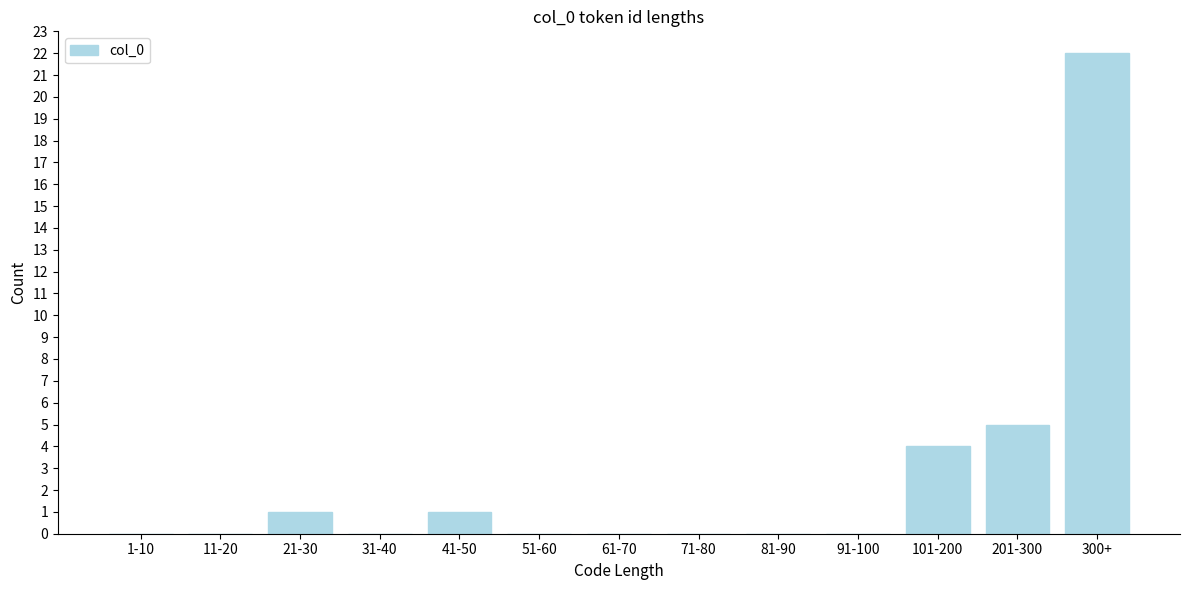

Reading left to right, what are all the values shown in this chart?

1-10=0	11-20=0	21-30=1	31-40=0	41-50=1	51-60=0	61-70=0	71-80=0	81-90=0	91-100=0	101-200=4	201-300=5	300+=22